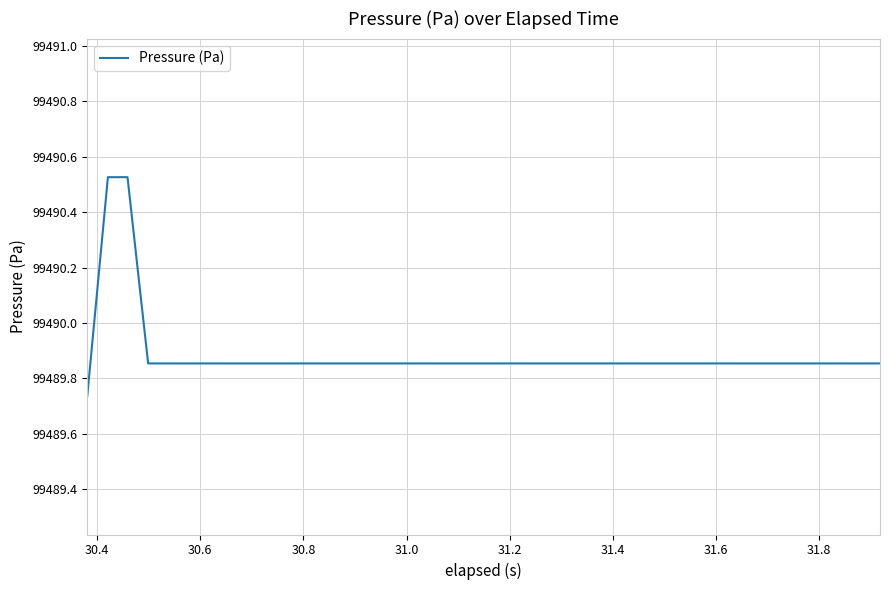

What is the difference between the maximum and minimum values?

0.8